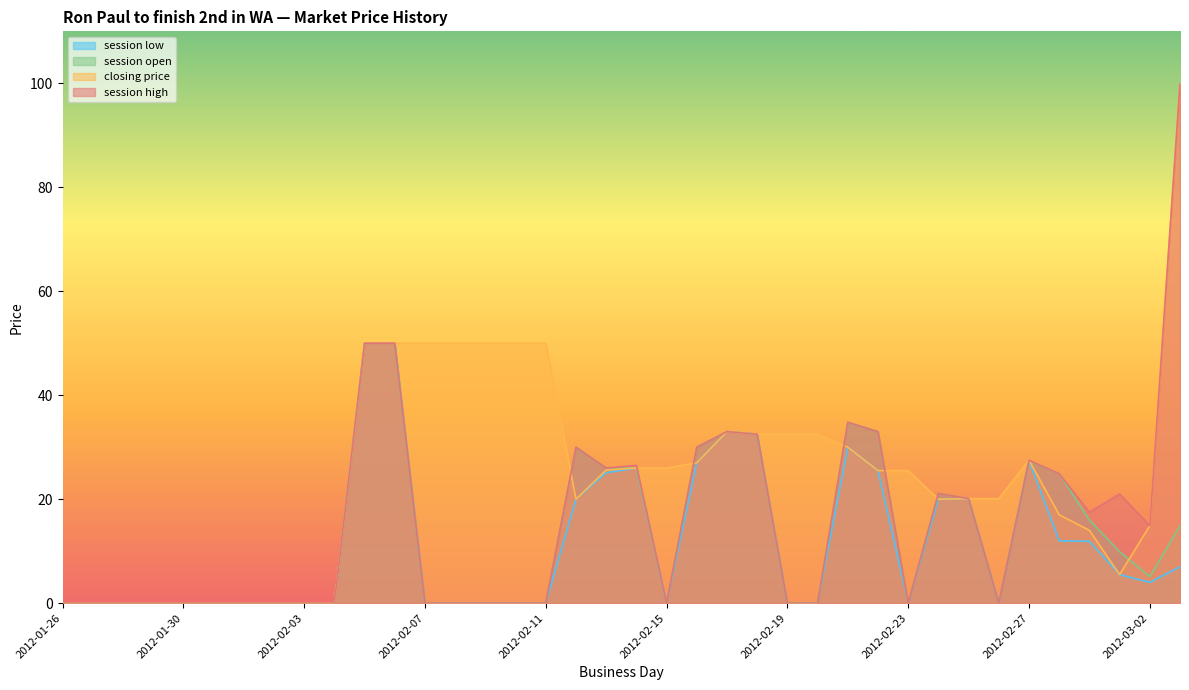

What is the difference between the highest and lowest values at 2012-03-02?

10.9